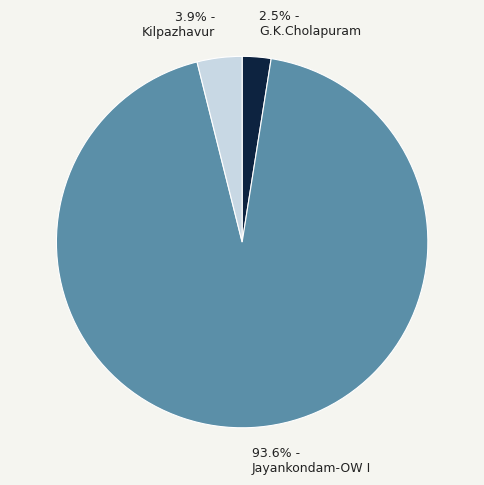

Which category has the biggest portion of the pie?

Jayankondam-OW I